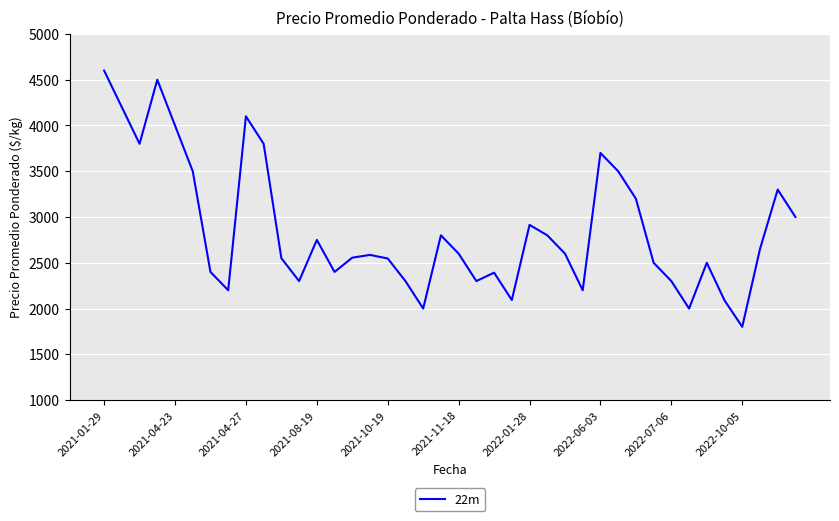

What is the maximum value shown in the chart?

4600